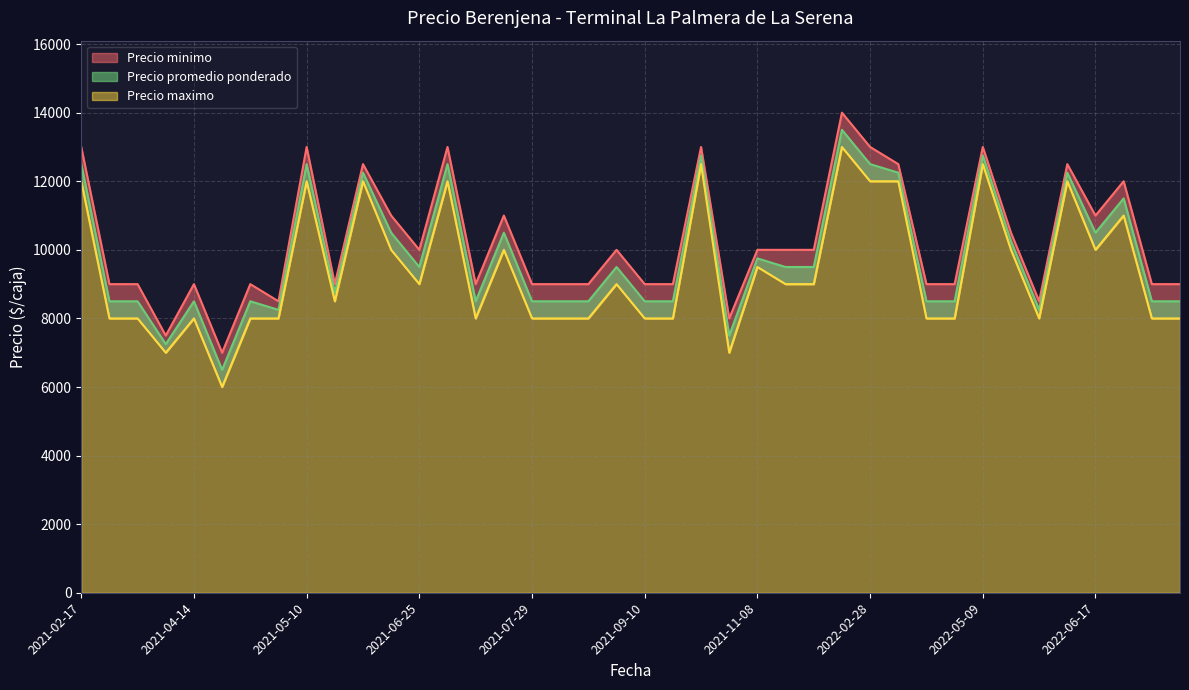

True or false: Precio minimo has a value of 8000 at 2021-07-21.

True